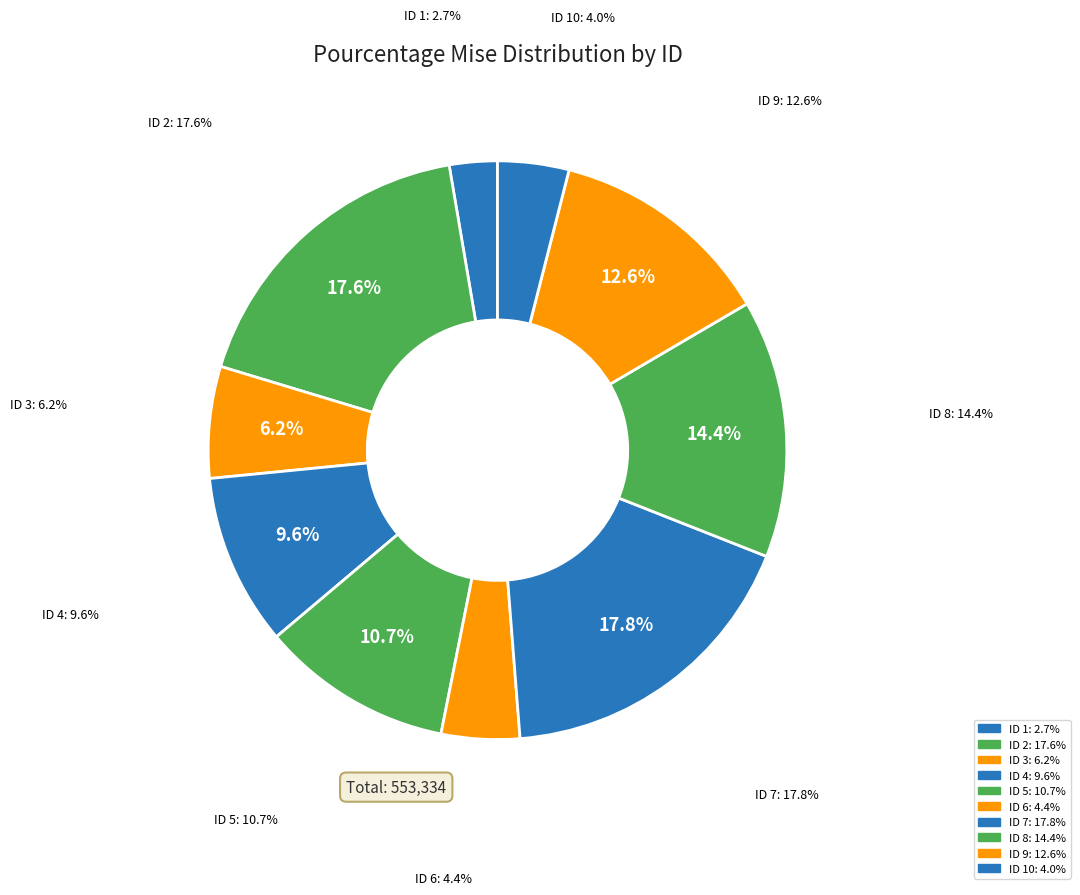

To the nearest percent, what is the difference between the largest and smallest slice percentages?

15%